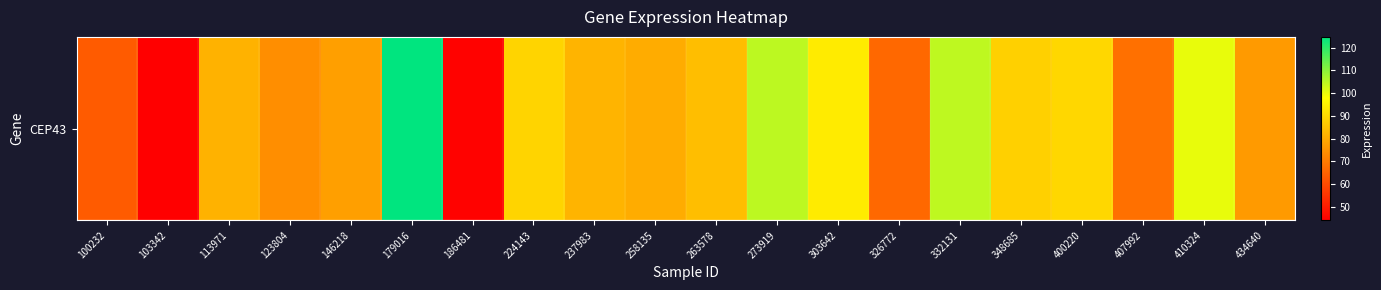

How many categories are shown in the chart?

20